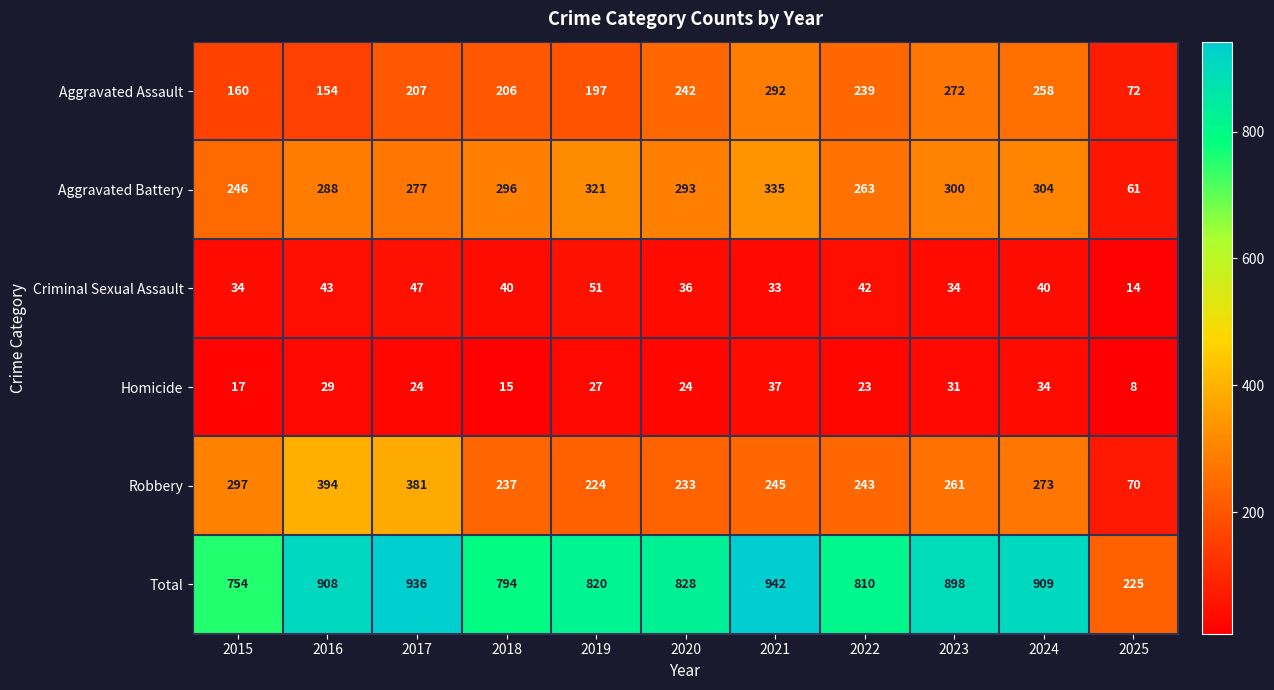

Is it true that Criminal Sexual Assault equals 14 at 2022?

False